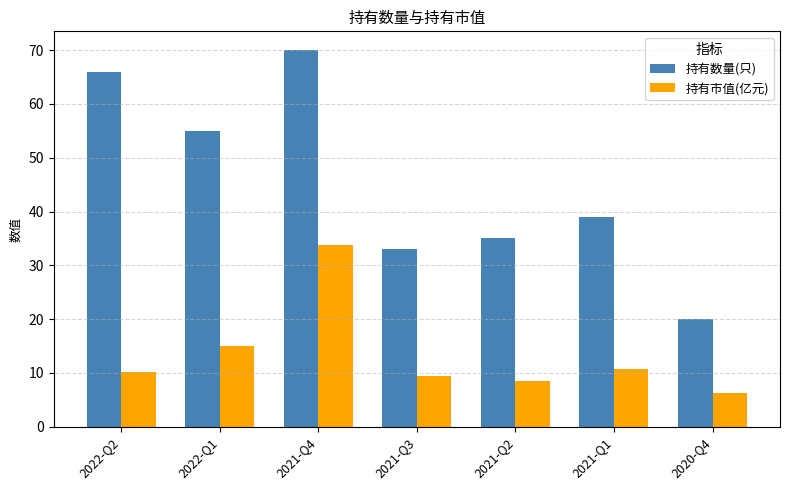

Does the chart contain stacked bars?

No